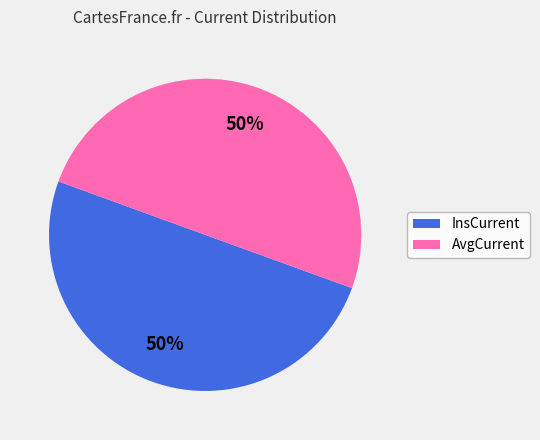

To the nearest percent, what is the average slice percentage?

50%